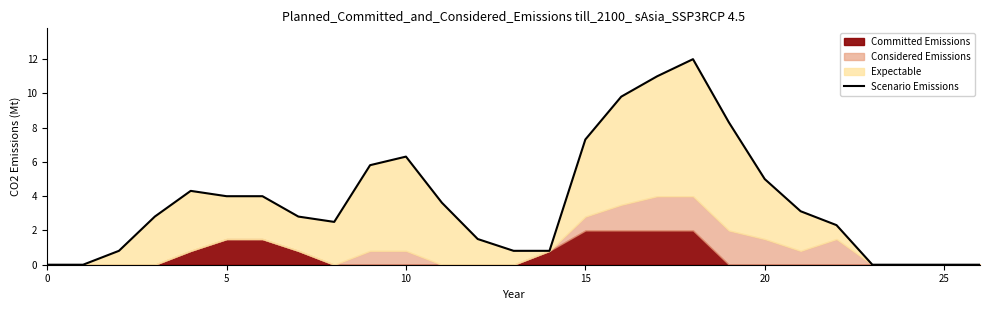

What is the average value?

3.7